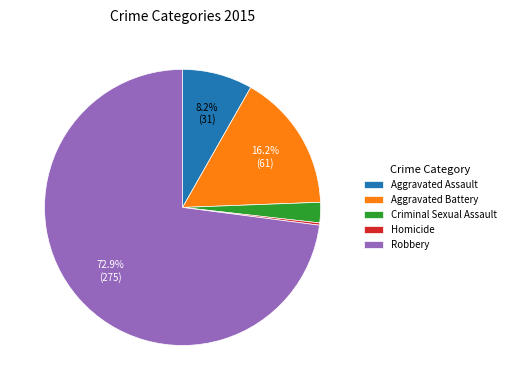

To the nearest percent, what percentage of the pie is Aggravated Battery?

16%